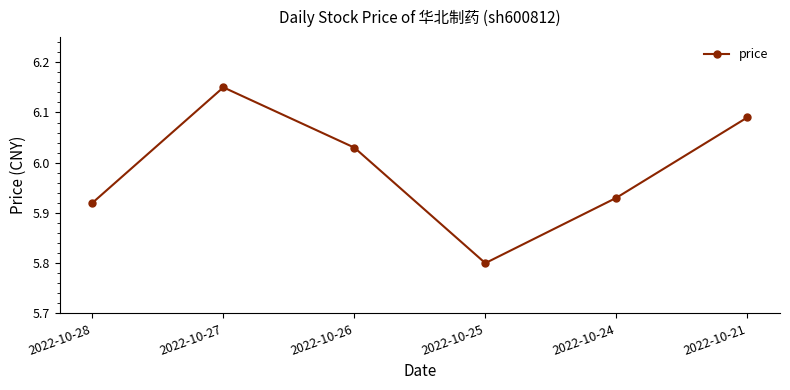

At which category does the data reach its first local valley?

2022-10-25